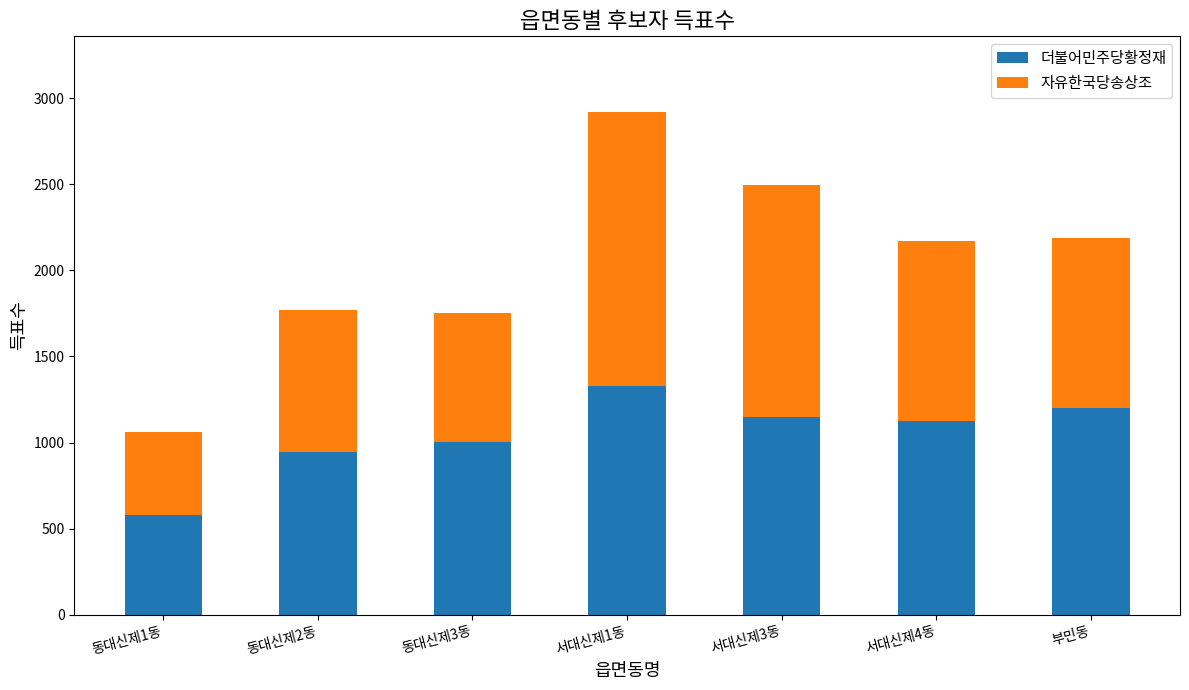

True or false: 더불어민주당황정재 has a value of 1895 at 부민동.

False